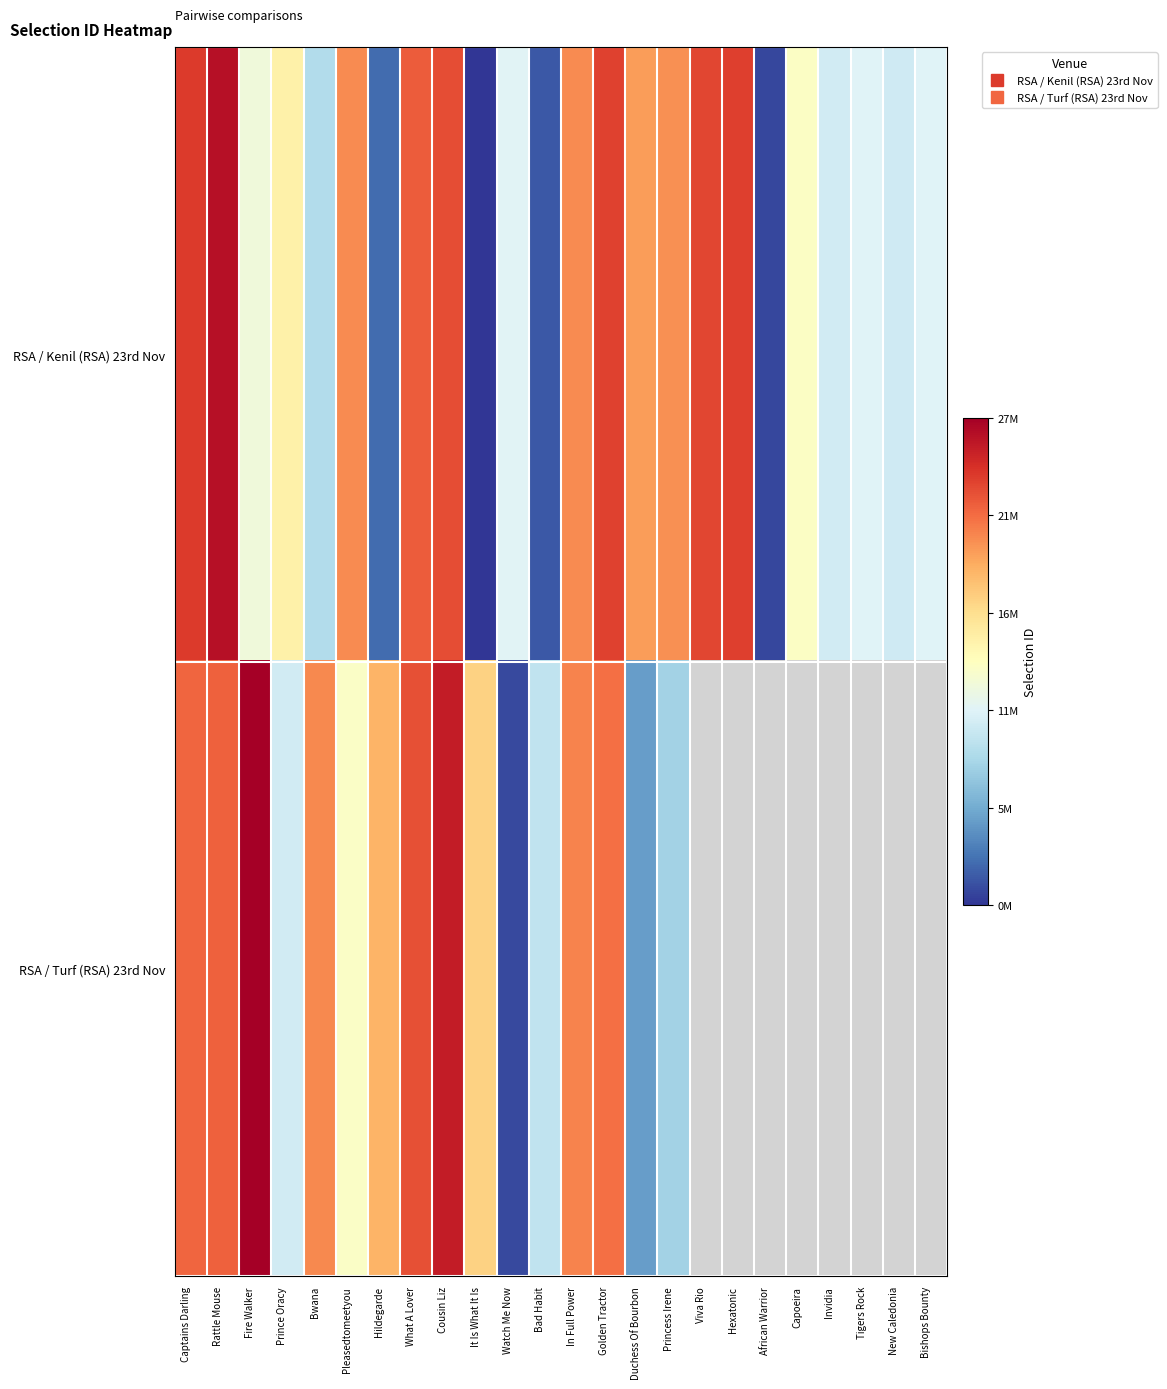

Which series has the largest total across all categories?

RSA / Kenil (RSA) 23rd Nov